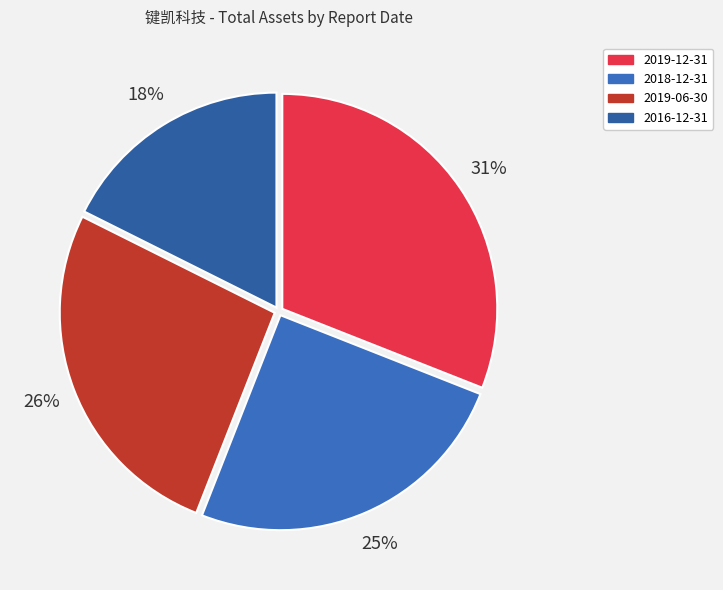

What is the smallest slice in the pie chart?

2016-12-31